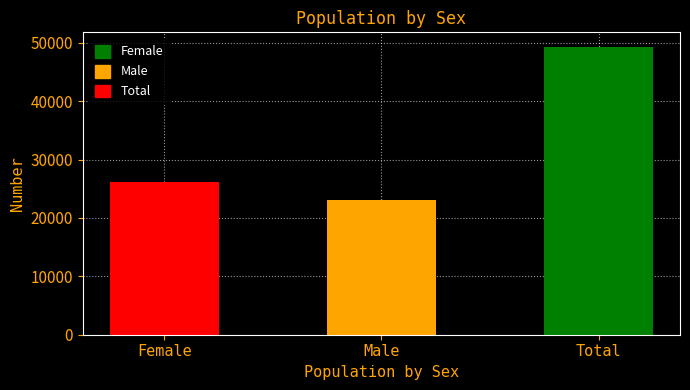

What position from the left is Male?

2